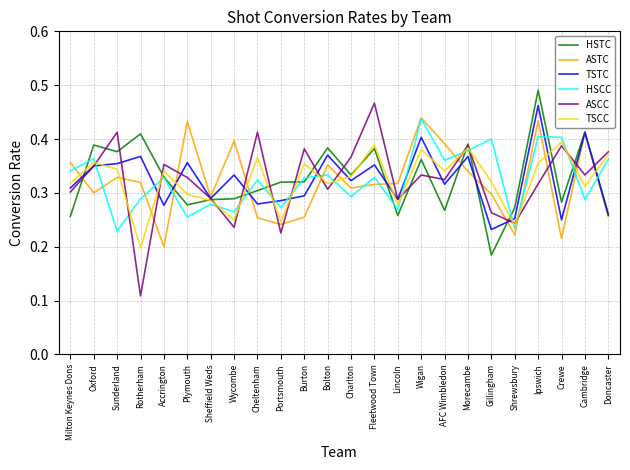

The value of ASTC at Cambridge is 0.7. True or false?

False